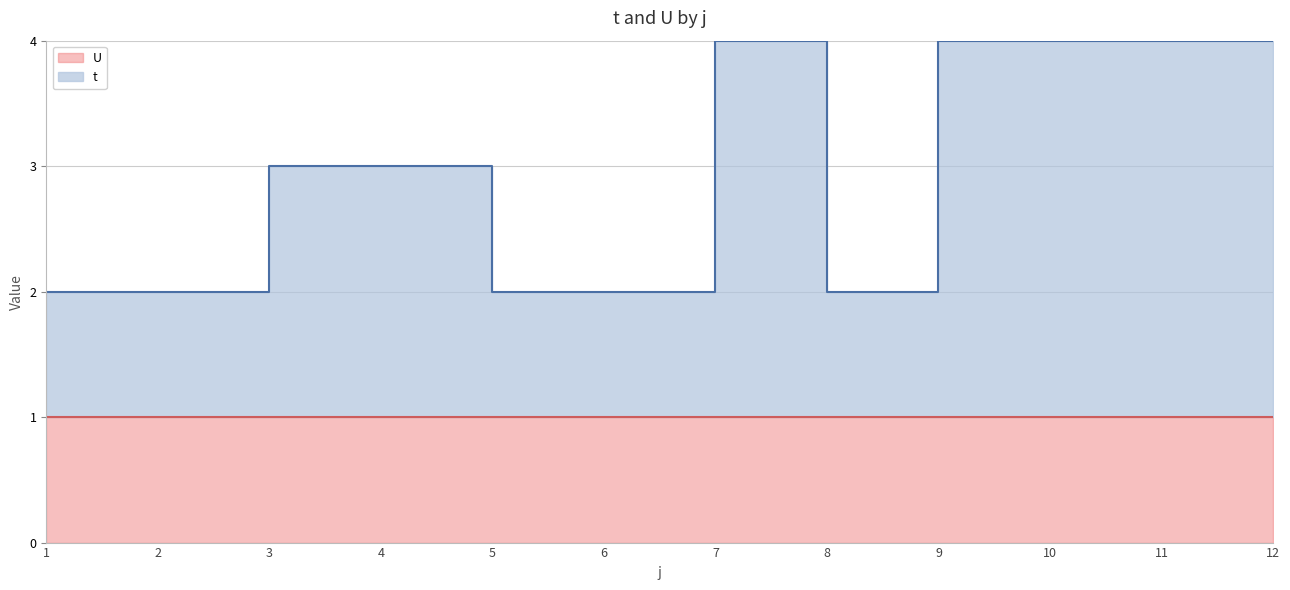

Between 12 and 4, which is larger?

12